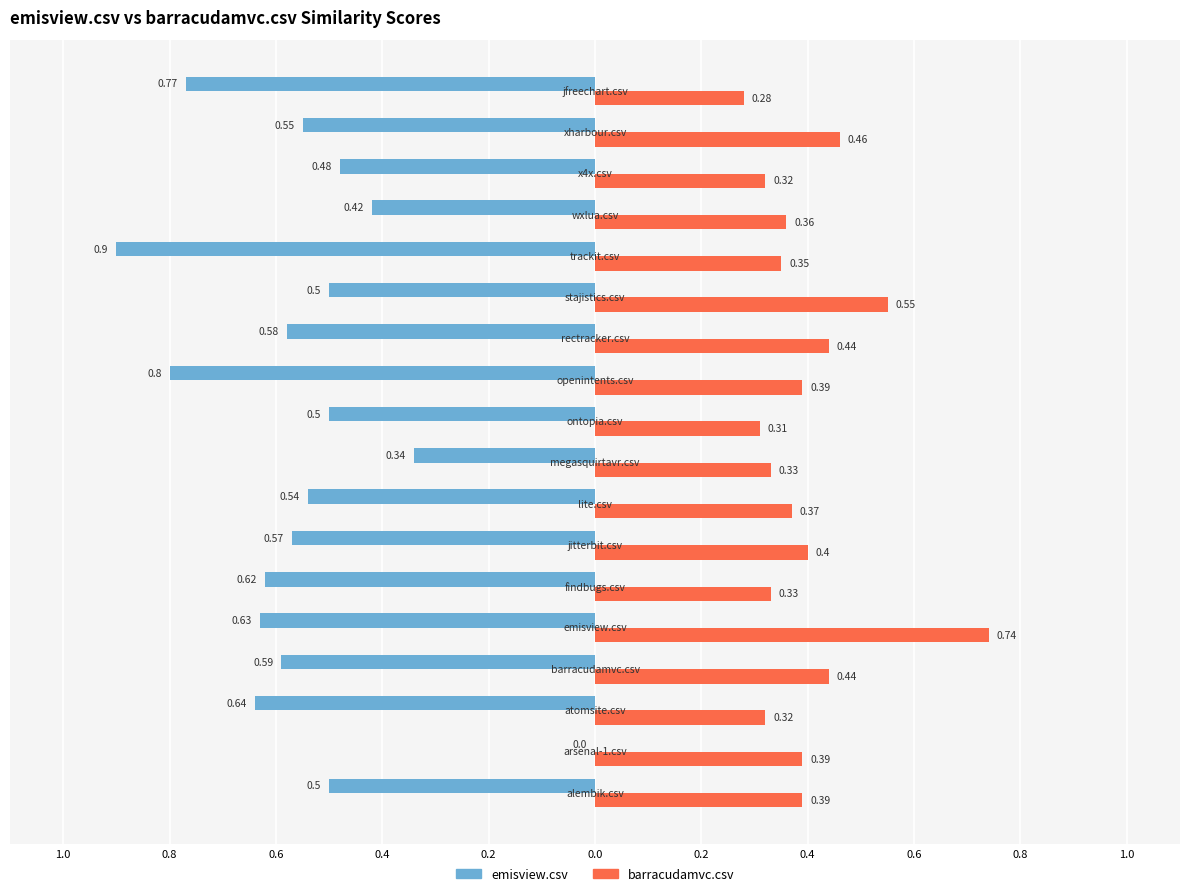

Reading left to right, list all the values displayed in this chart.

emisview.csv: -0.5	0.0	-0.6	-0.6	-0.6	-0.6	-0.6	-0.5	-0.3	-0.5	-0.8	-0.6	-0.5	-0.9	-0.4	-0.5	-0.6	-0.8
barracudamvc.csv: 0.4	0.4	0.3	0.4	0.7	0.3	0.4	0.4	0.3	0.3	0.4	0.4	0.6	0.3	0.4	0.3	0.5	0.3